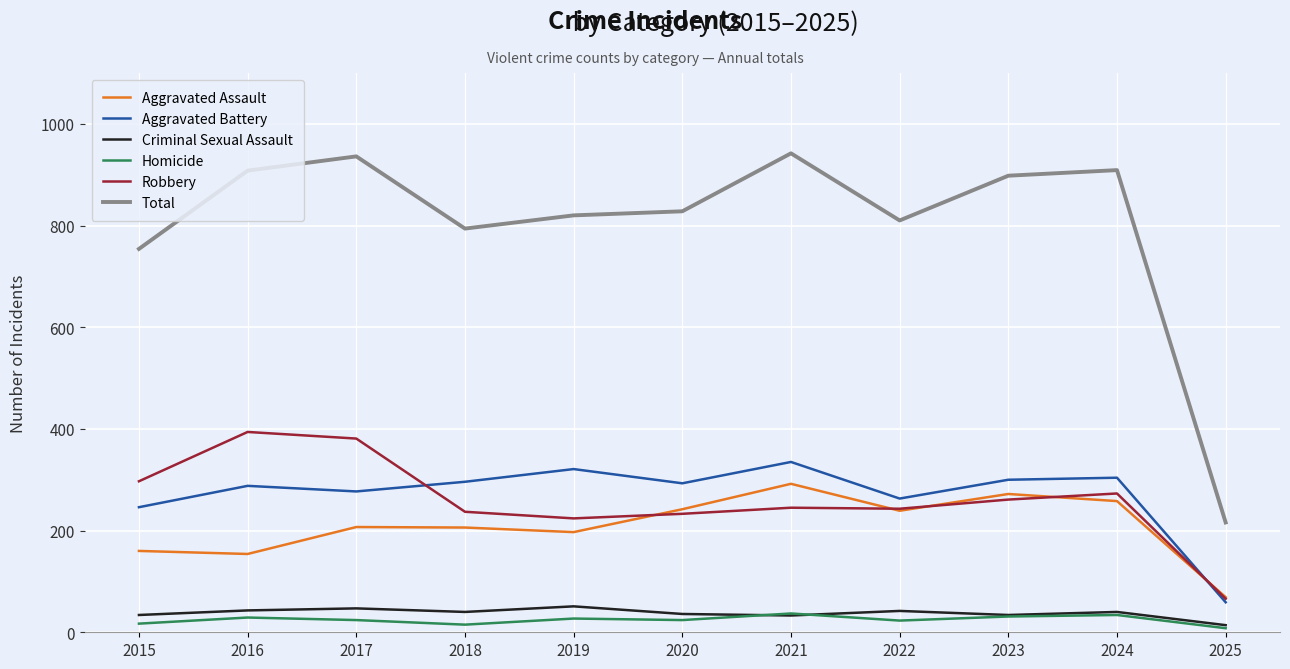

What is the average value of the Homicide series?

24